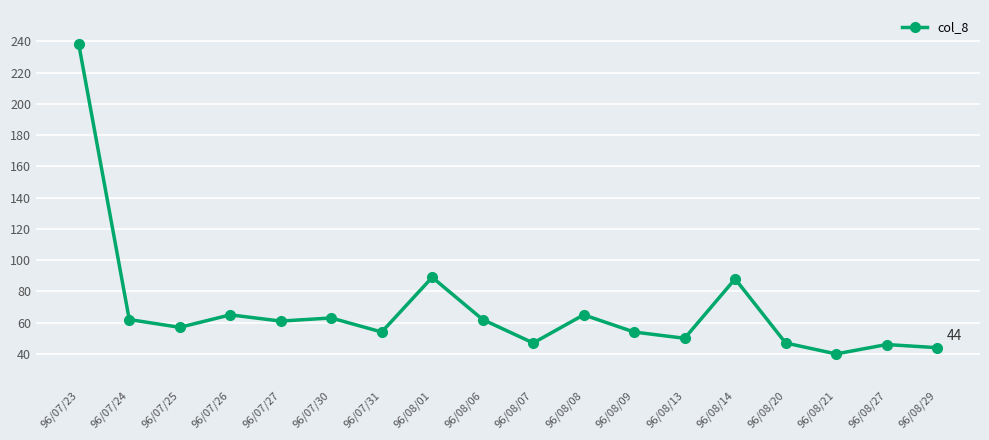

Where does the data first go above 61?

96/07/23